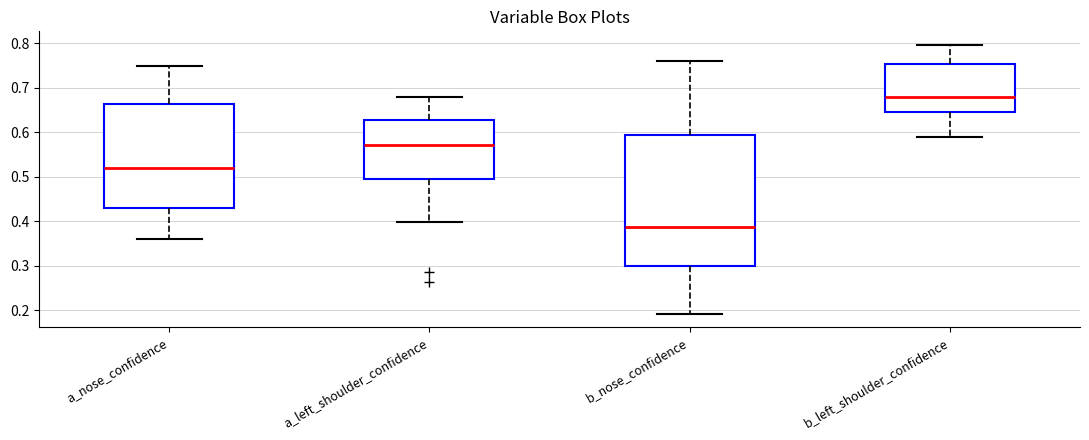

Which box is the tallest, from its lower edge to its upper edge?

b_nose_confidence